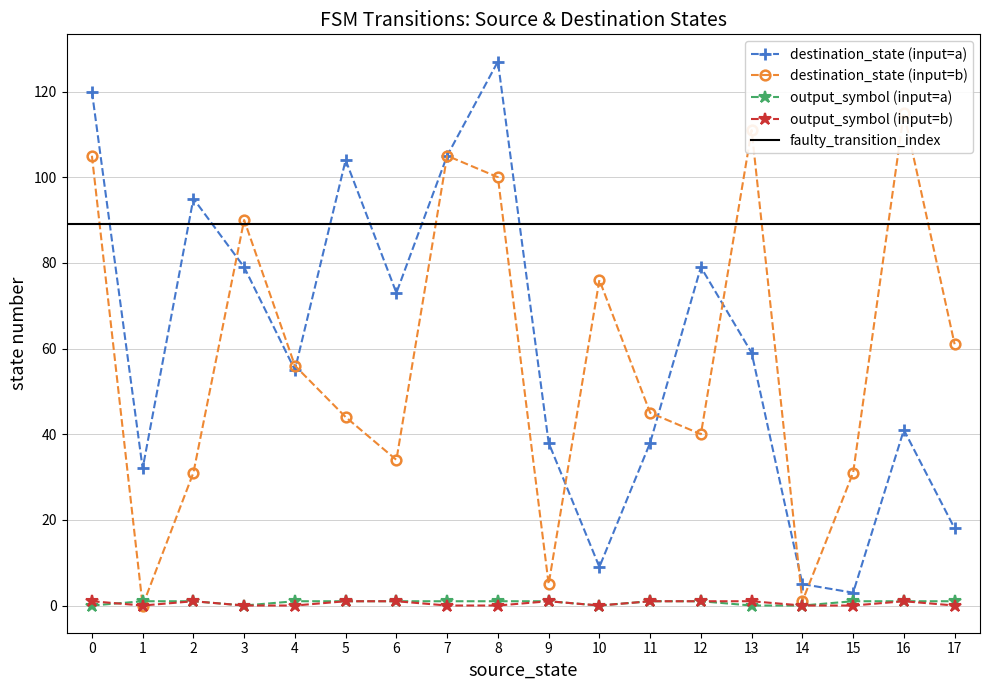

True or false: output_symbol (input=b) and destination_state (input=a) cross at least once.

False